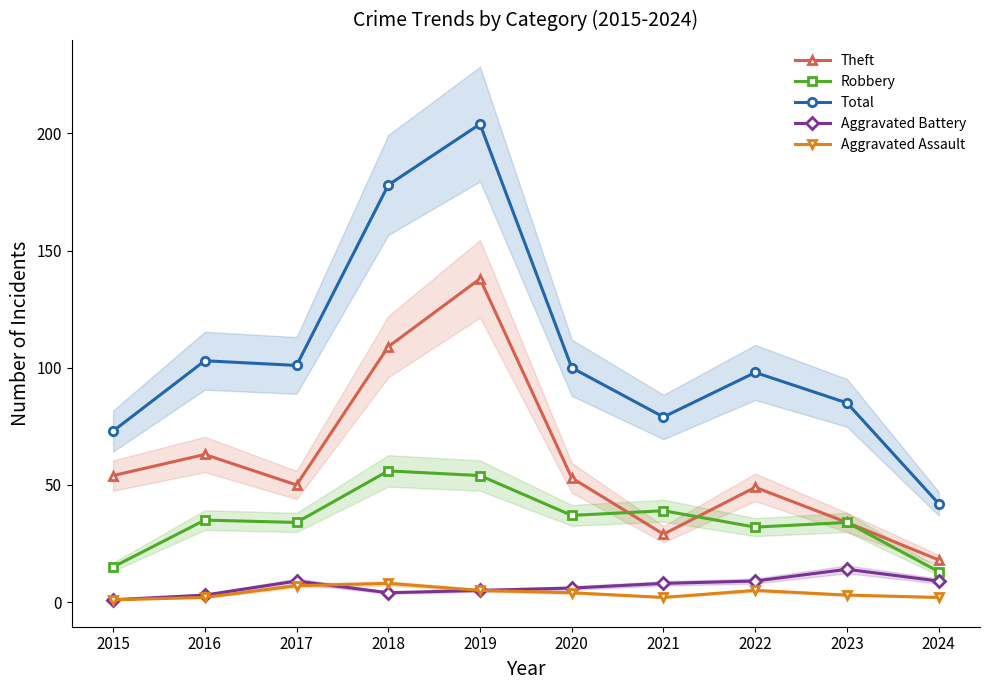

Reading left to right, extract all data points from this chart.

Theft: 2015=54	2016=63	2017=50	2018=109	2019=138	2020=53	2021=29	2022=49	2023=34	2024=18
Robbery: 2015=15	2016=35	2017=34	2018=56	2019=54	2020=37	2021=39	2022=32	2023=34	2024=13
Total: 2015=73	2016=103	2017=101	2018=178	2019=204	2020=100	2021=79	2022=98	2023=85	2024=42
Aggravated Battery: 2015=1	2016=3	2017=9	2018=4	2019=5	2020=6	2021=8	2022=9	2023=14	2024=9
Aggravated Assault: 2015=1	2016=2	2017=7	2018=8	2019=5	2020=4	2021=2	2022=5	2023=3	2024=2